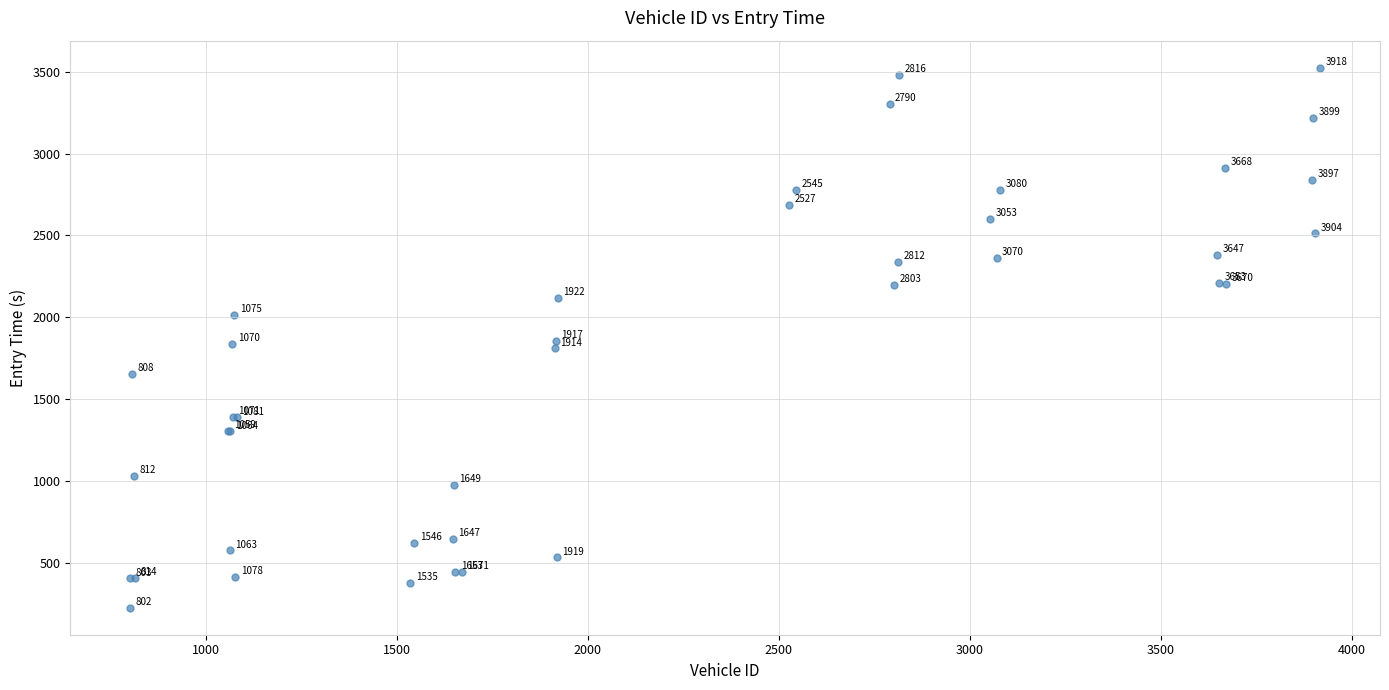

What Y value in the scatter plot is closest to 1875?

1854.0